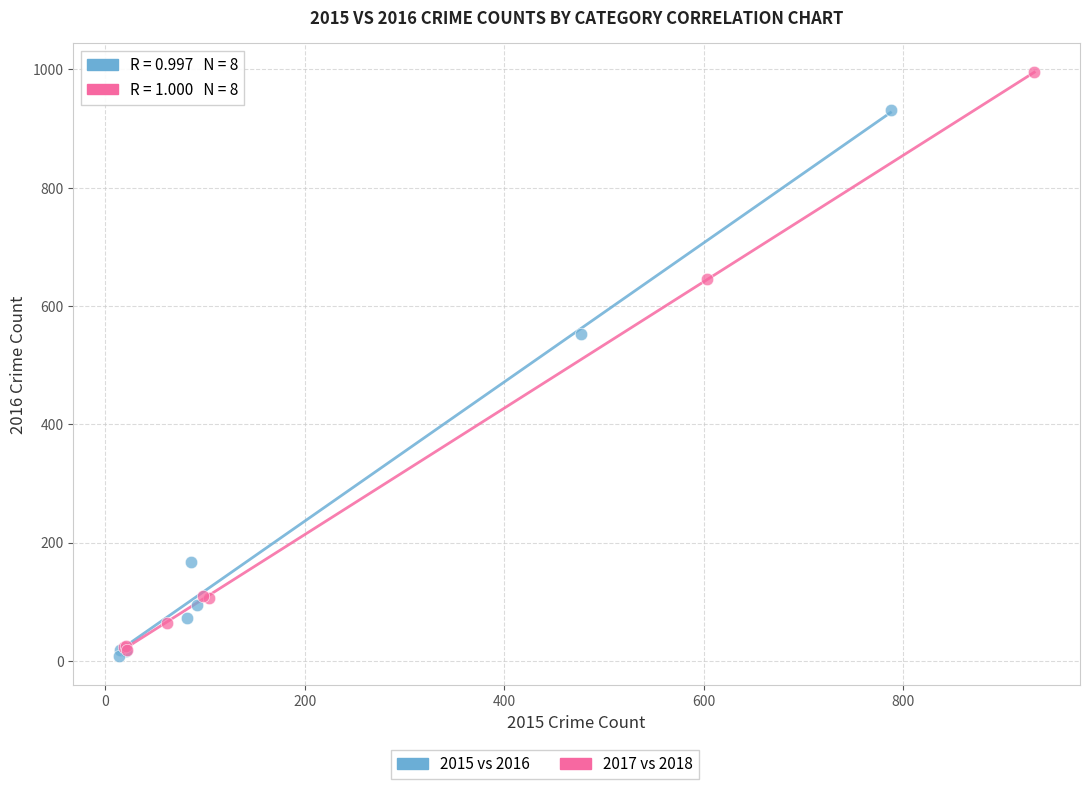

Which series contains the highest Y value?

2017 vs 2018